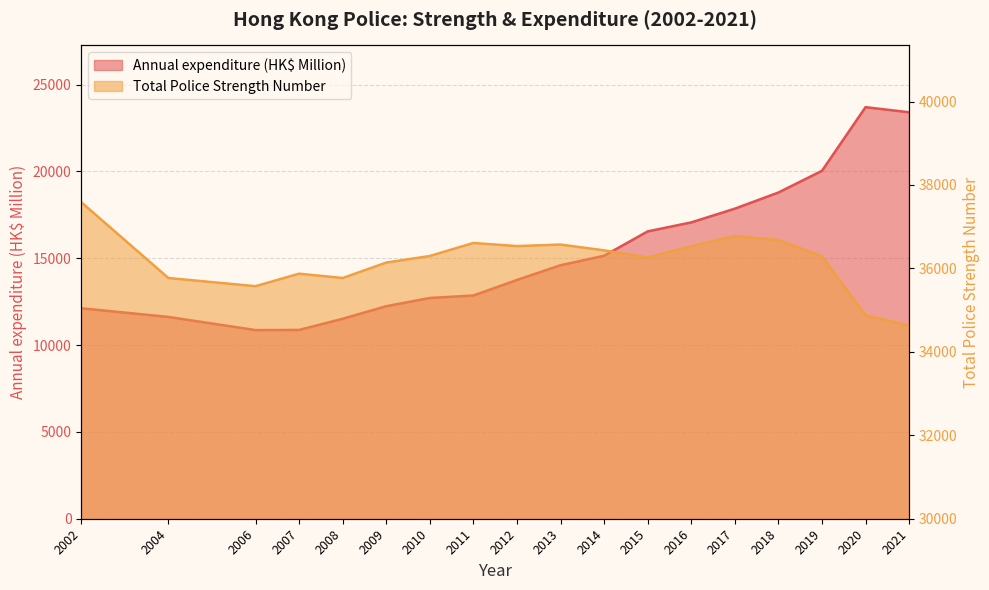

Reading right to left, list all the values displayed in this chart.

Annual expenditure (HK$ Million): 23407	23701	20036	18785	17855	17065	16547	15144	14598	13751	12855	12714	12239	11515	10872	10864	11621	12120
Total Police Strength Number: 34629	34877	36289	36681	36774	36534	36262	36433	36572	36535	36610	36298	36140	35770	35874	35574	35770	37587